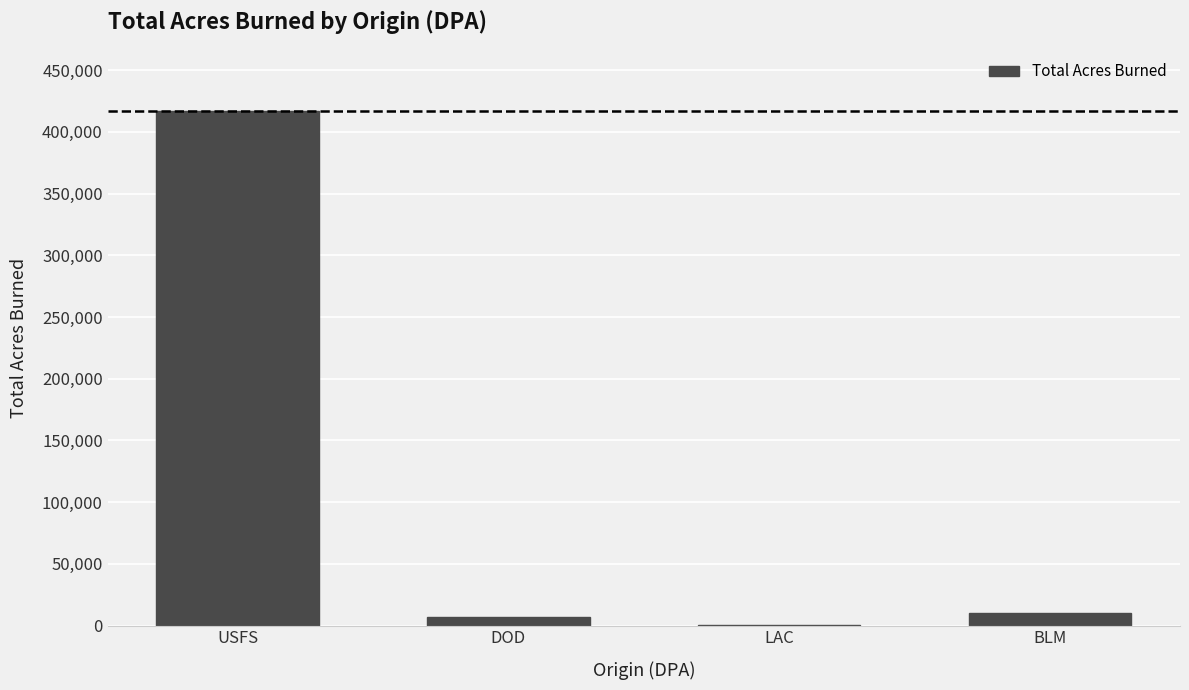

How many distinct data groups are displayed?

1